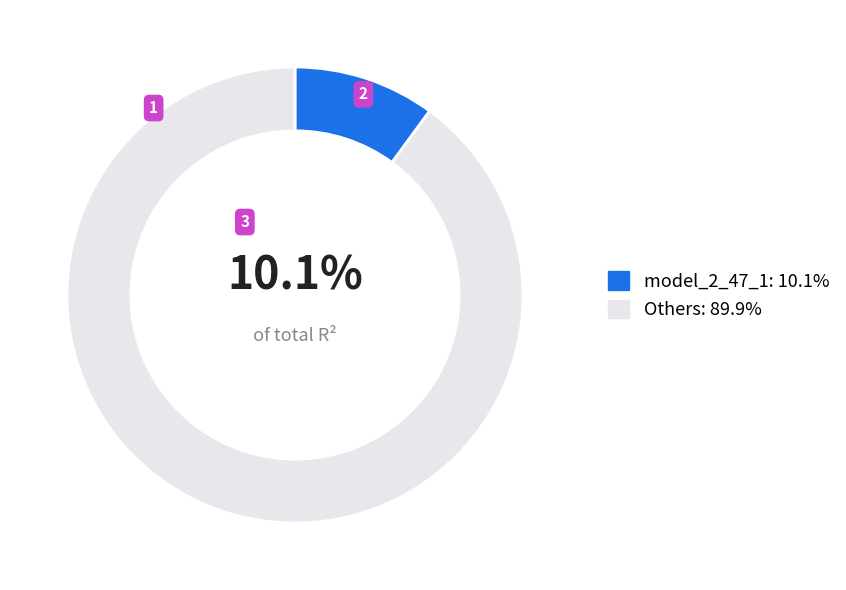

Is there any slice that represents more than half of the pie?

Yes